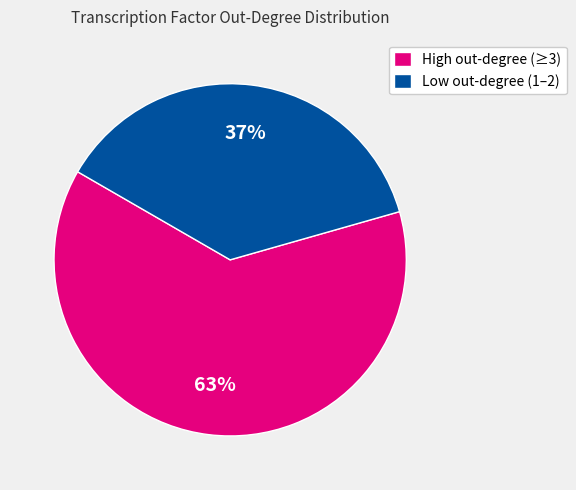

Which slice is the smallest?

Low out-degree (1–2)